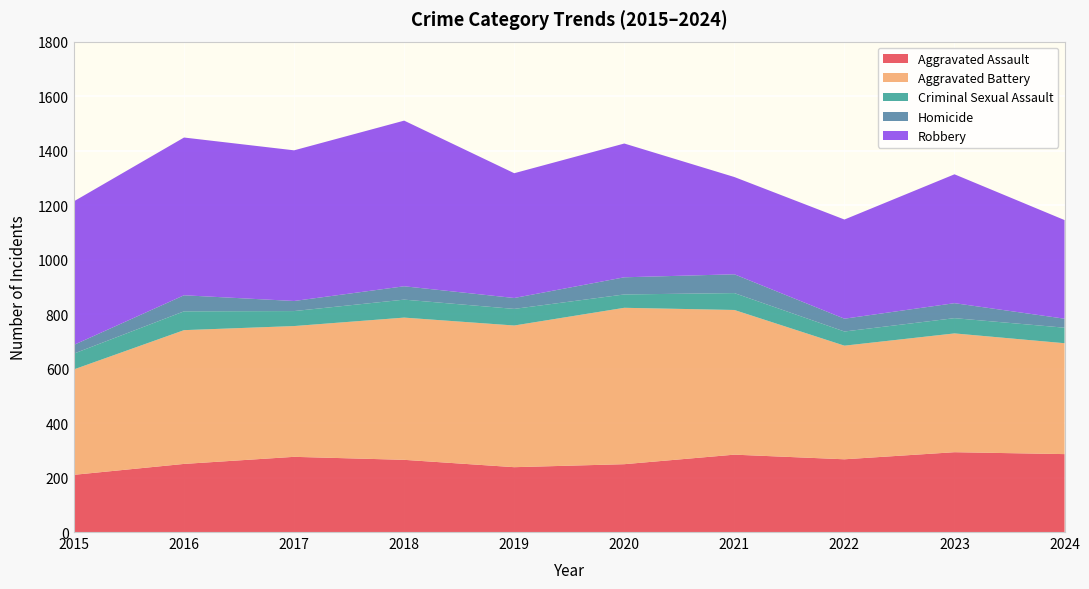

Reading left to right, extract all data points from this chart.

Aggravated Assault: 2015=210	2016=250	2017=276	2018=265	2019=238	2020=249	2021=284	2022=267	2023=293	2024=286
Aggravated Battery: 2015=387	2016=491	2017=480	2018=522	2019=520	2020=574	2021=531	2022=417	2023=436	2024=407
Criminal Sexual Assault: 2015=58	2016=69	2017=55	2018=66	2019=61	2020=49	2021=62	2022=52	2023=56	2024=57
Homicide: 2015=32	2016=59	2017=37	2018=49	2019=40	2020=63	2021=69	2022=47	2023=55	2024=33
Robbery: 2015=527	2016=579	2017=553	2018=608	2019=458	2020=491	2021=357	2022=364	2023=473	2024=362